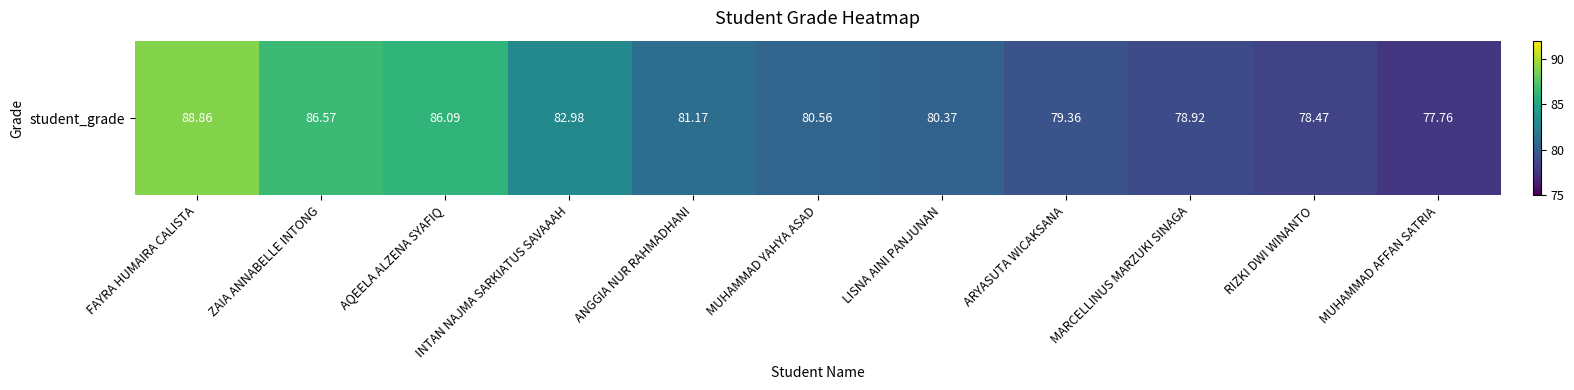

What value does the data have at ANGGIA NUR RAHMADHANI?

81.2